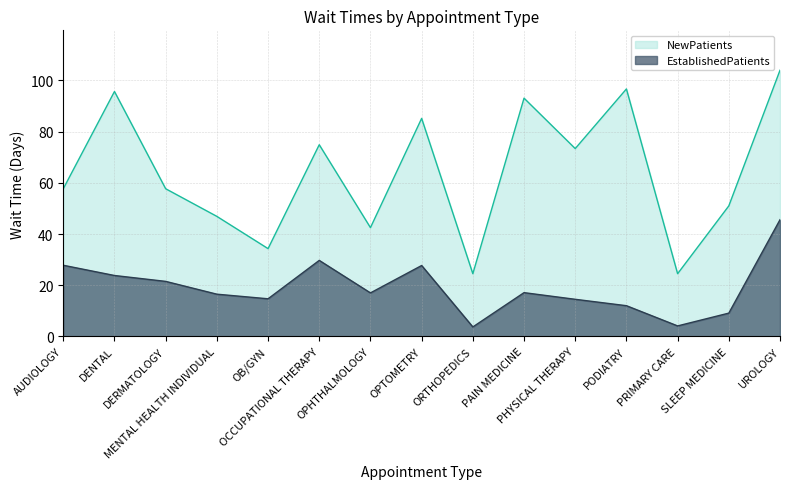

What are all the series names shown in the legend?

NewPatients, EstablishedPatients